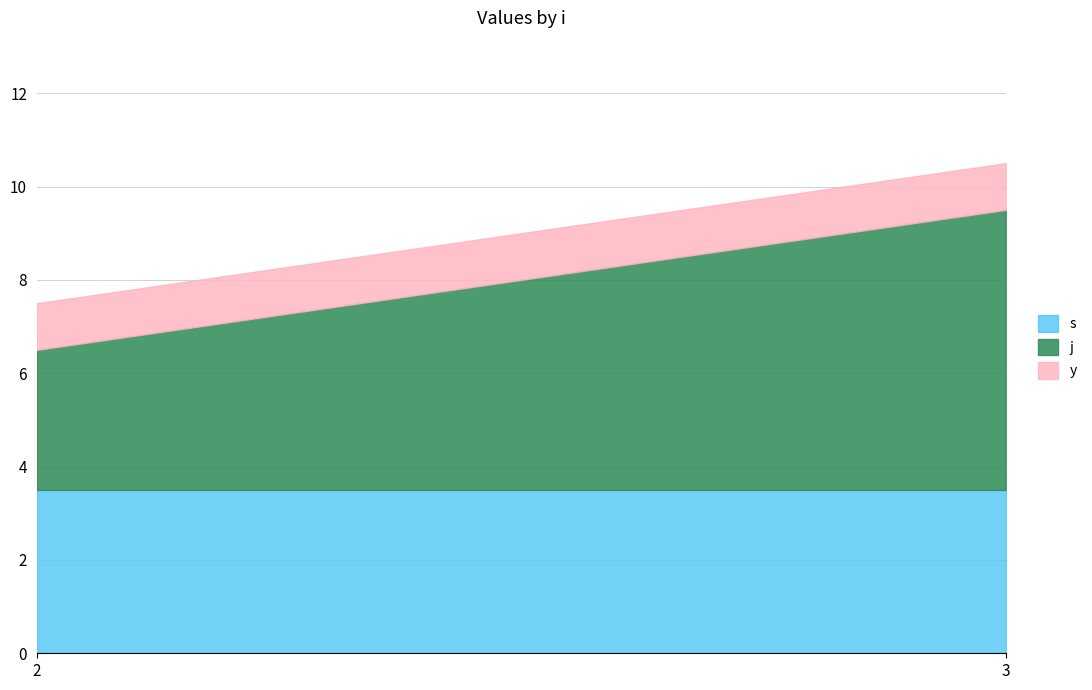

How many intersections are there between s and j?

1